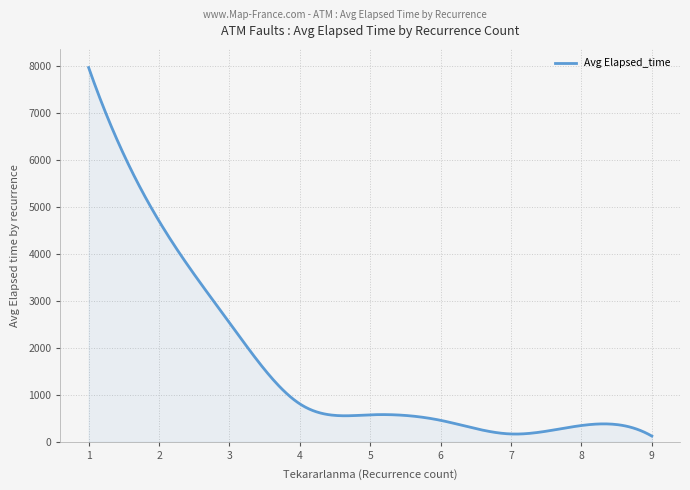

What is the difference between the maximum and minimum values?

7843.5